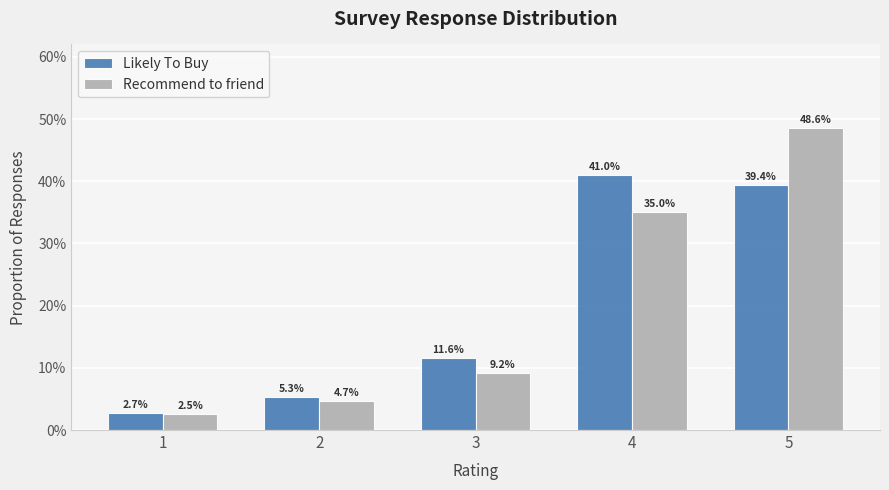

The value of Recommend to friend at 5 is 0.5. True or false?

True